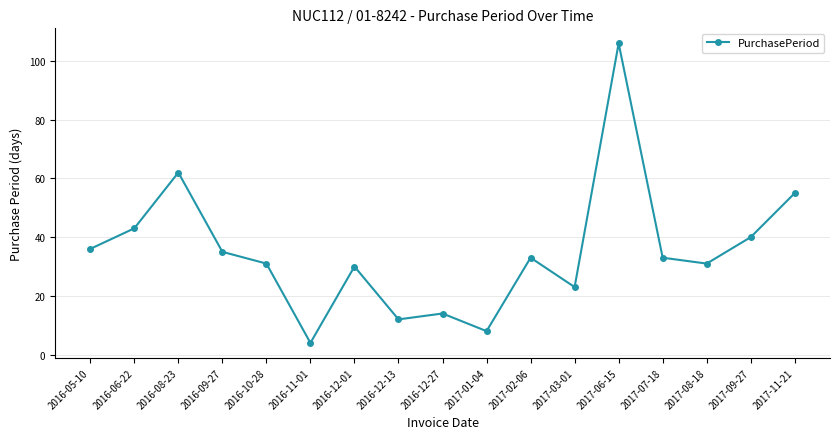

Which has a higher value, 2016-10-28 or 2016-11-01?

2016-10-28